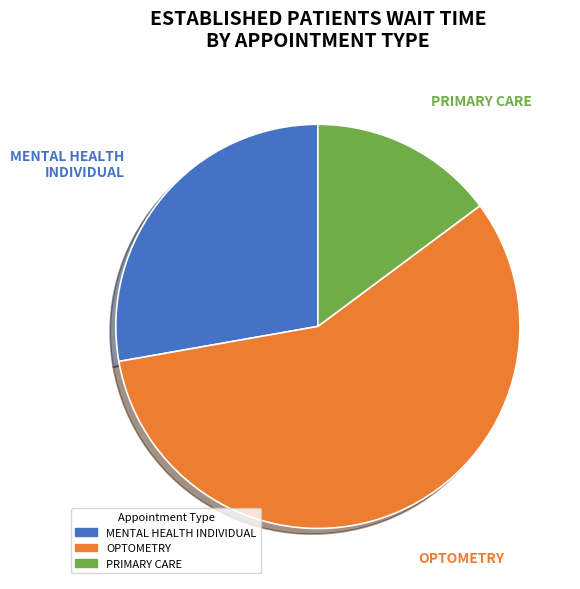

Rank the categories by value from highest to lowest.

OPTOMETRY, MENTAL HEALTH INDIVIDUAL, PRIMARY CARE